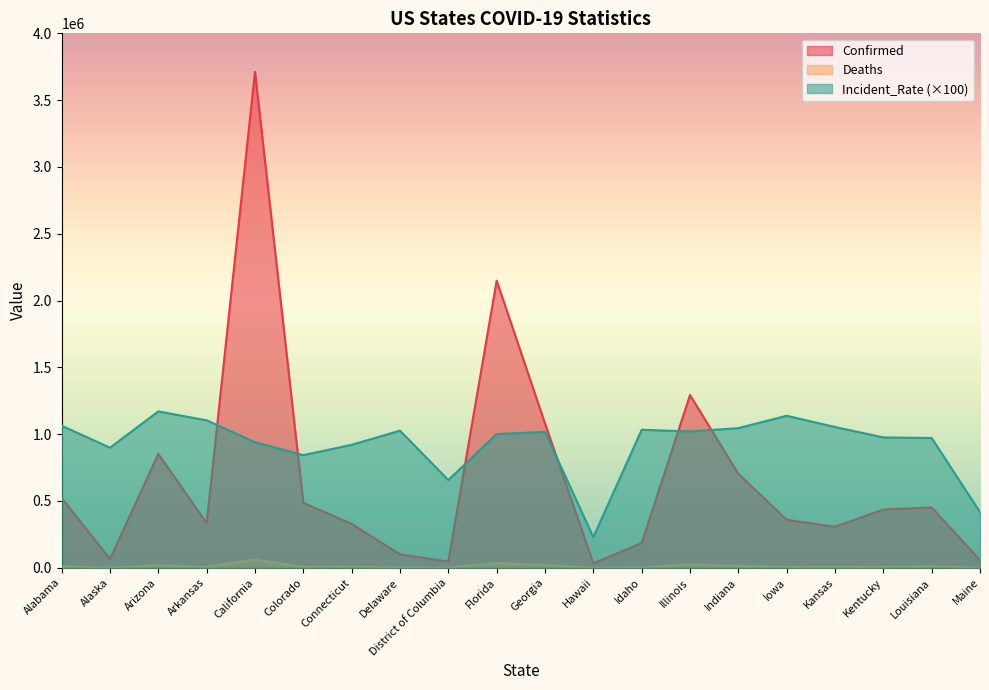

The Incident_Rate series shows 1170158.0 at Arizona. True or false?

True